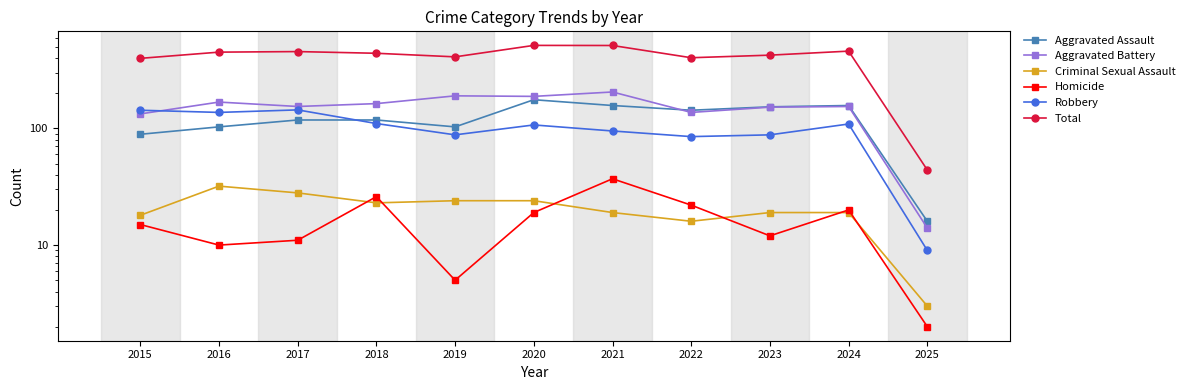

Where does the Robbery series first go above 107?

2015